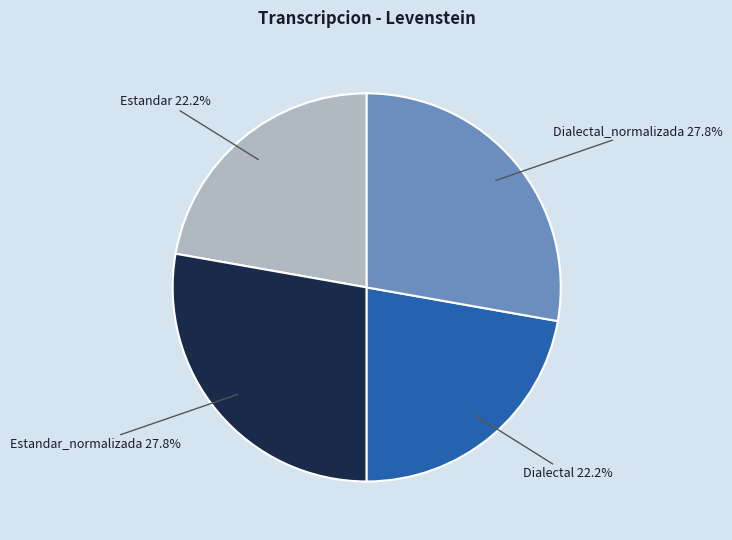

To the nearest percent, what is the combined percentage of Estandar_normalizada and Dialectal_normalizada?

56%